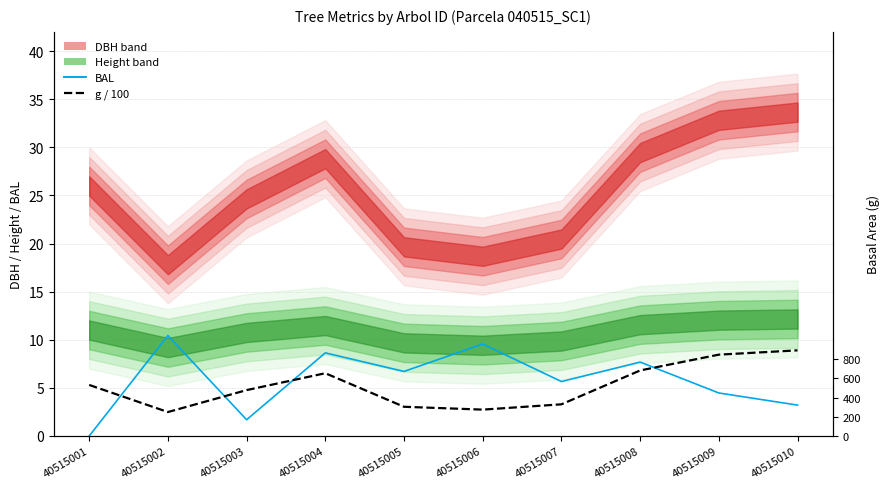

The value of g / 100 (value-style) at 40515001 is 5.3. True or false?

True